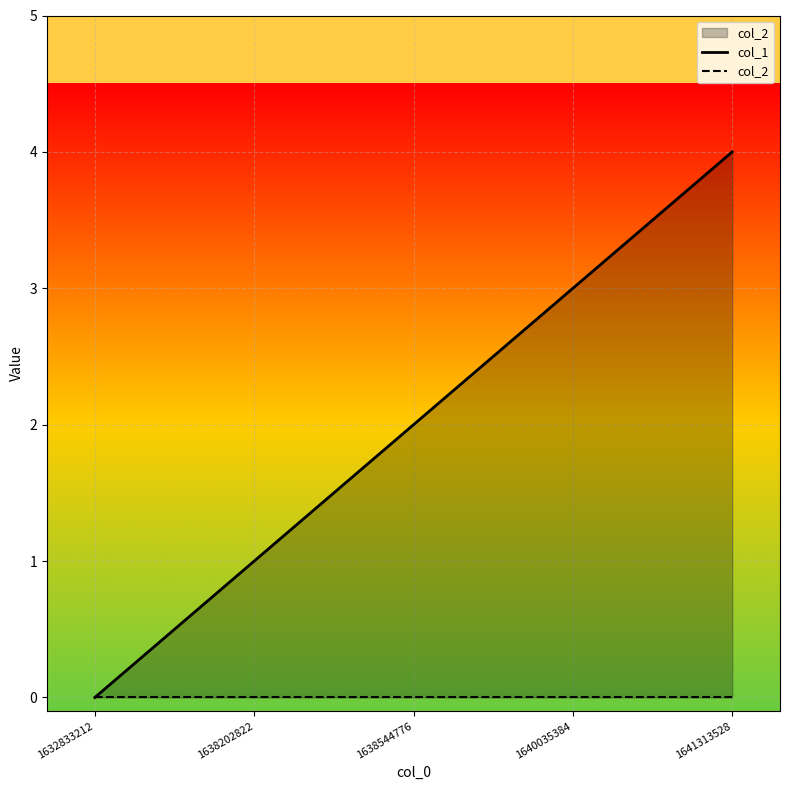

Where is col_2 nearest to the value 0?

1632833212